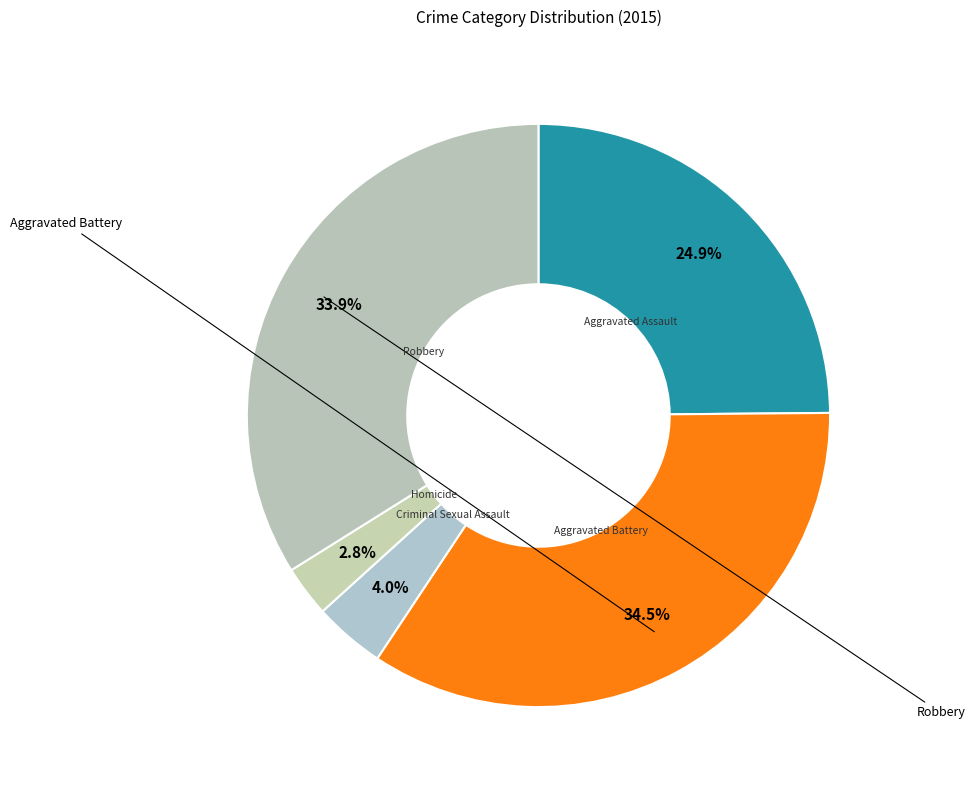

Count the number of slices in the pie.

5